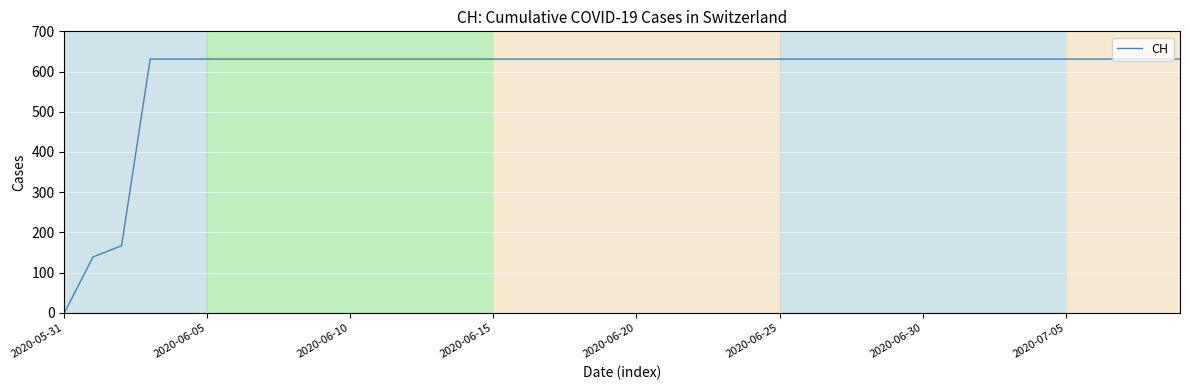

How many series are shown in this chart?

1